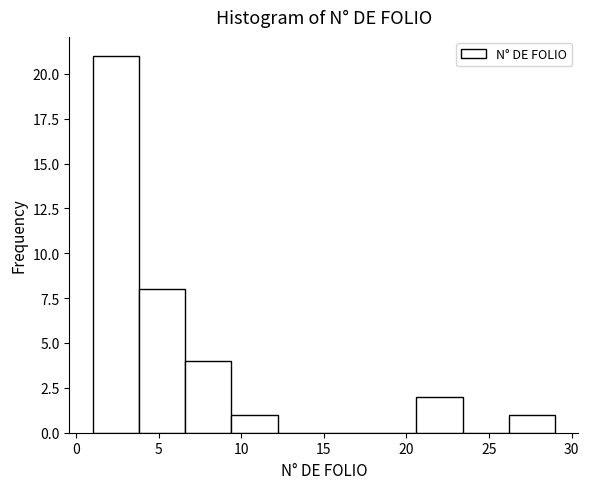

Reading left to right, list every bar in this chart as the range it spans on the x-axis followed by its height. Neither the bar edges nor the heights are printed on the chart, so give them approximately, as read against the axes.

1.0 to 3.8: 21
3.8 to 6.6: 8
6.6 to 9.4: 4
9.4 to 12.2: 1
12.2 to 15.0: 0
15.0 to 17.8: 0
17.8 to 20.6: 0
20.6 to 23.4: 2
23.4 to 26.2: 0
26.2 to 29.0: 1